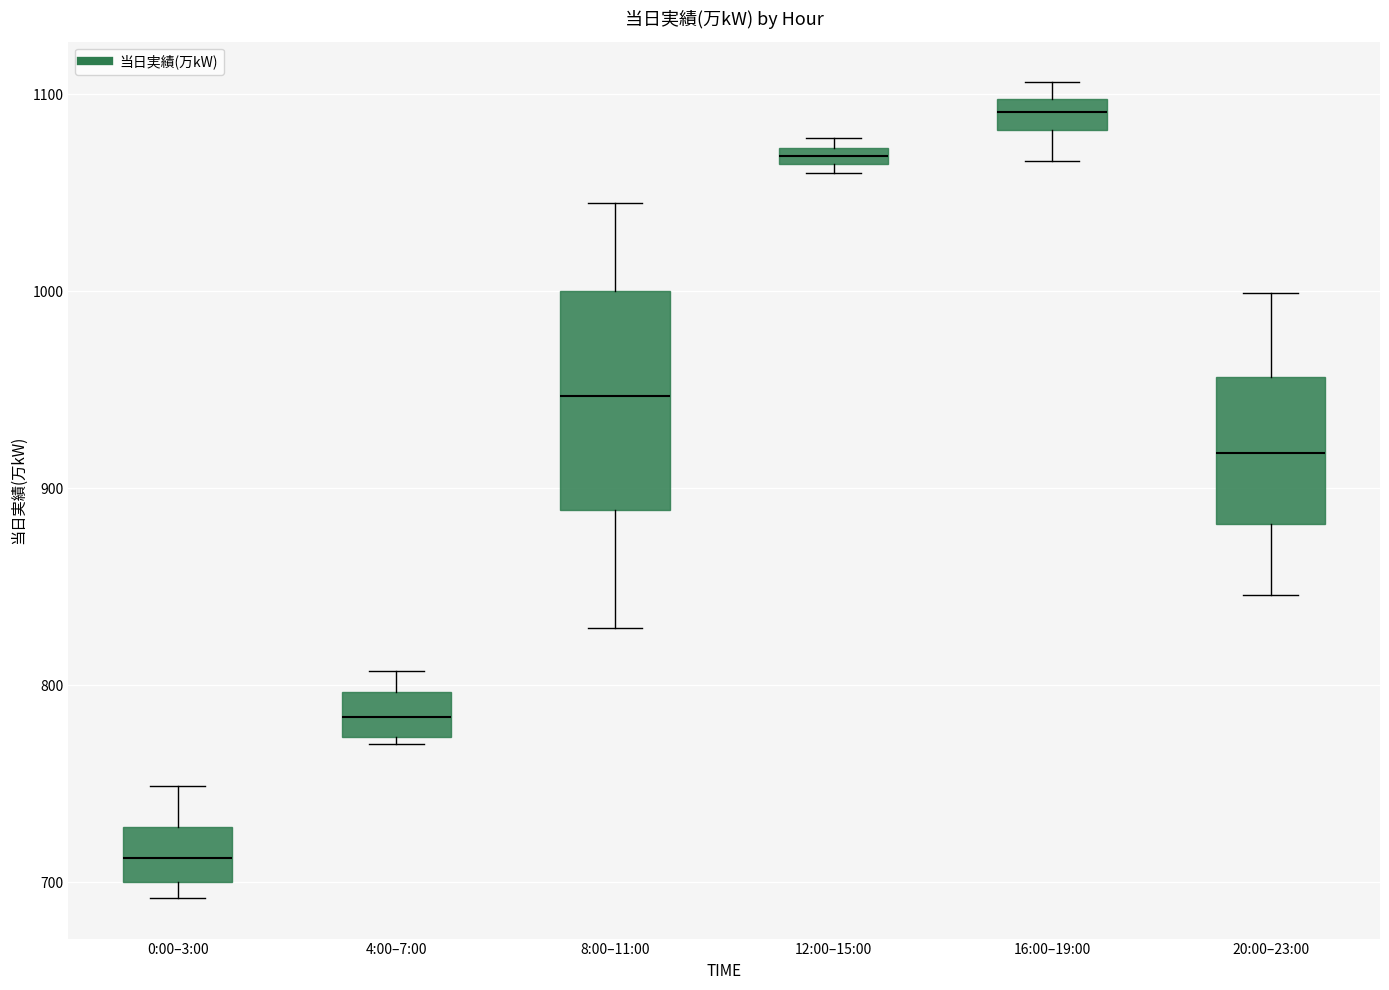

Where does the upper whisker of the box for 0:00–3:00 end on the y-axis? The values are not printed on the chart, so give them approximately, as read against the axis.

750